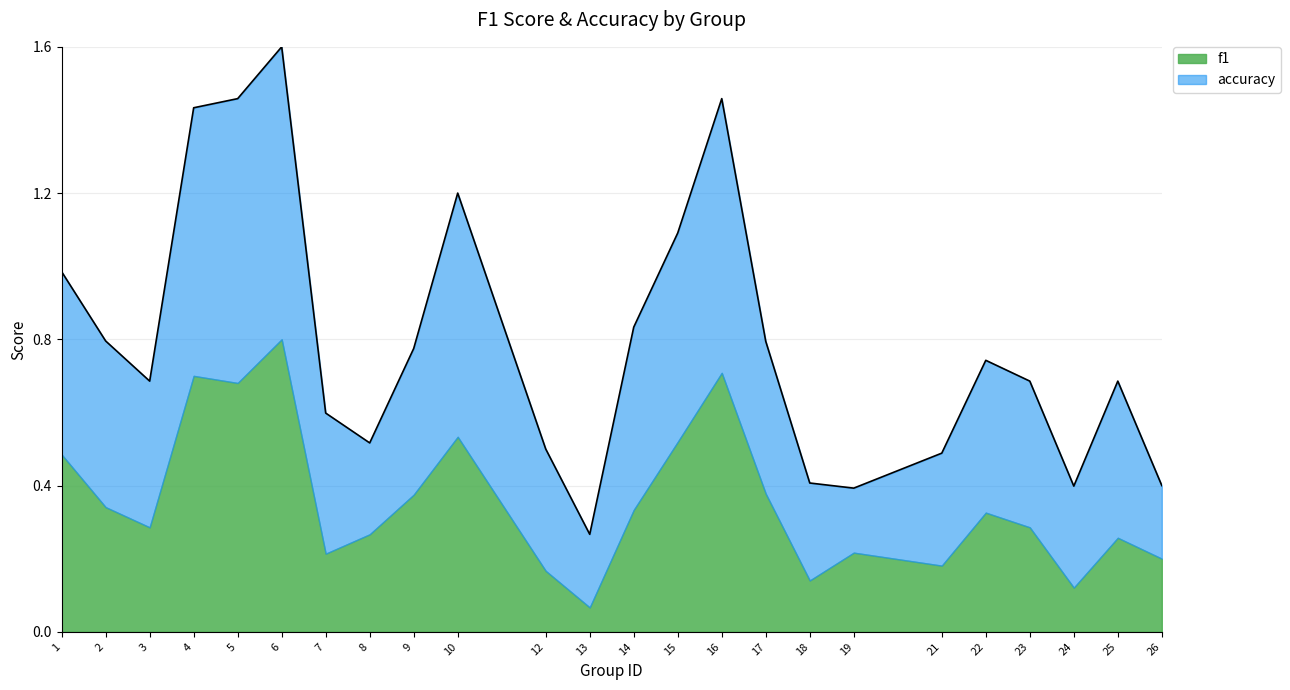

The chart shows a value of 1.5 at 5. True or false?

True